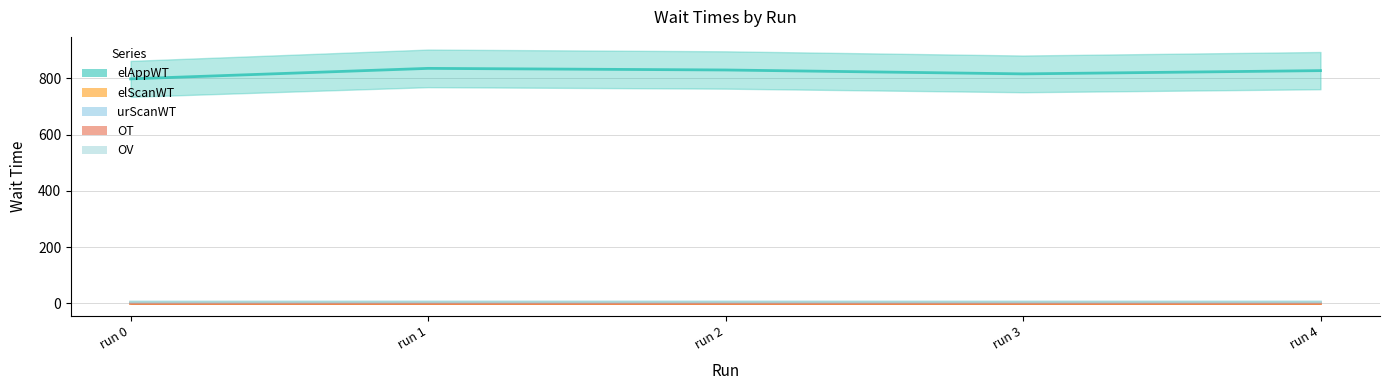

At which category does the chart reach its minimum across all series?

run 0